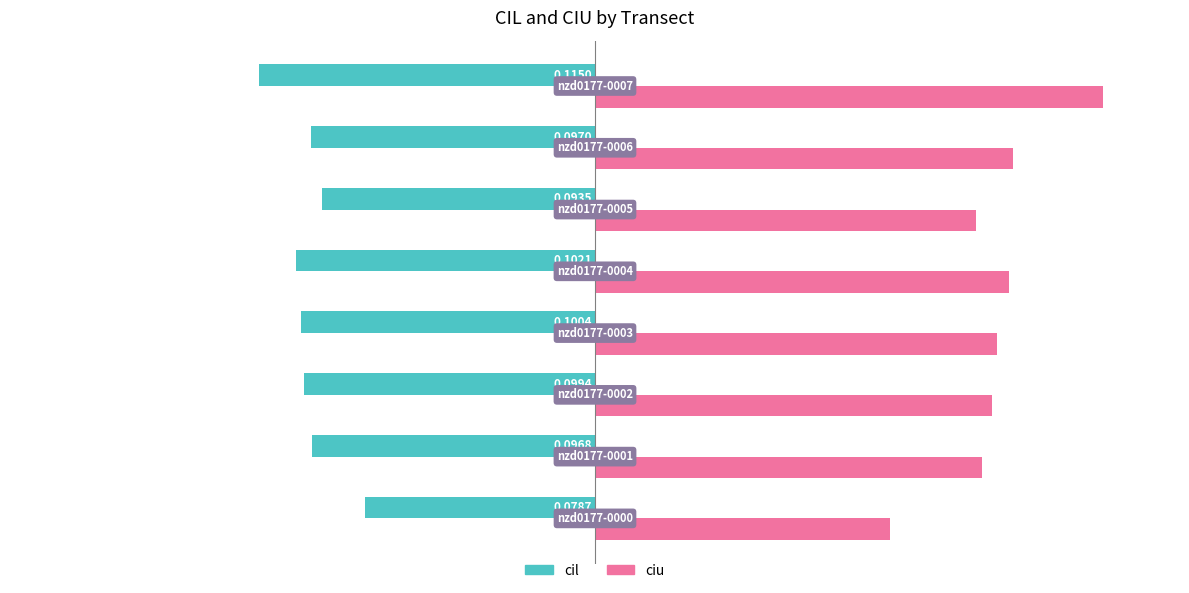

Count the number of categories in the chart.

8